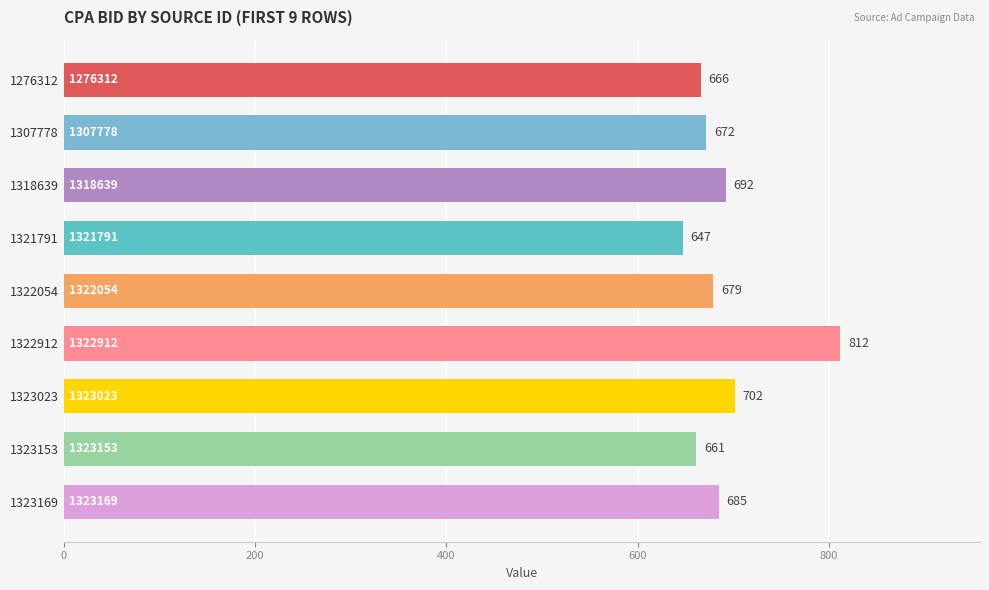

What is the value of the 5th bar from the top?

679.1